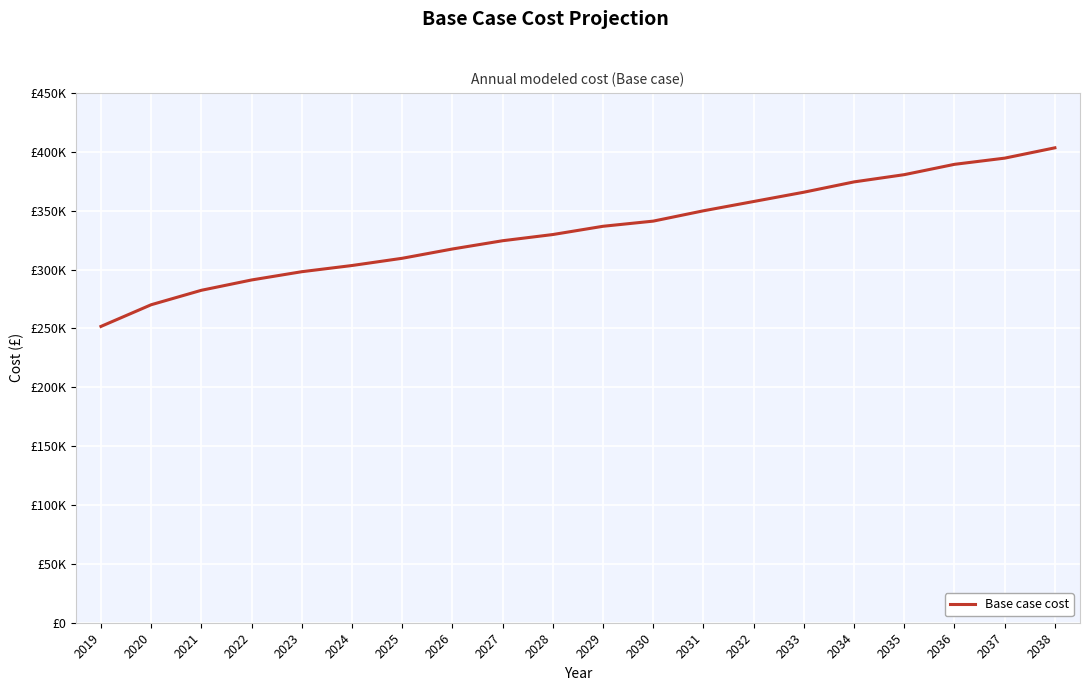

Is it true that the value at 2021 is 282347.6?

True